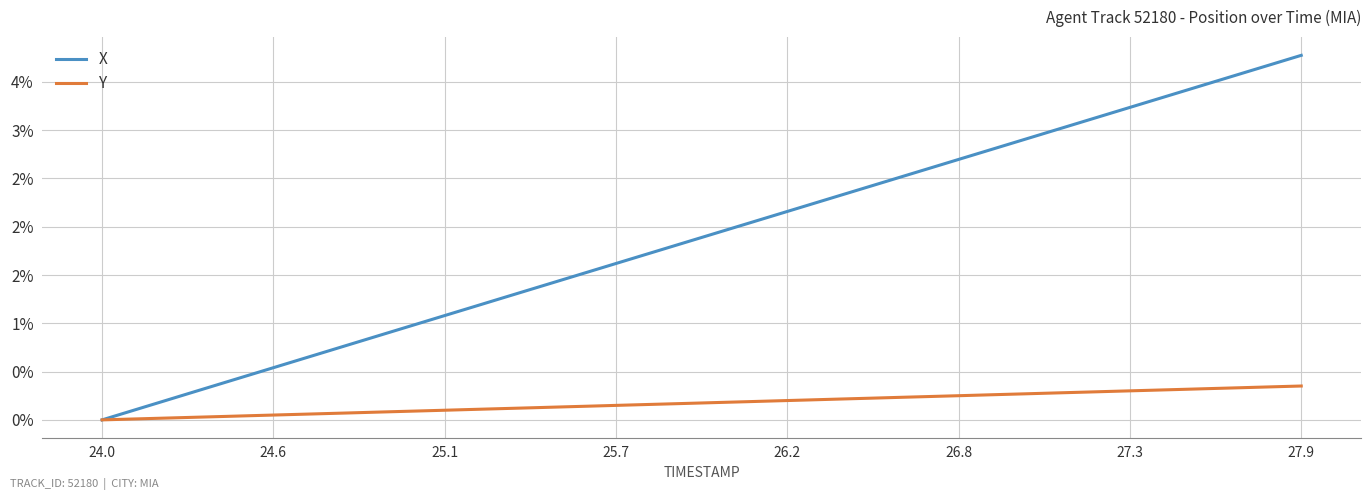

Does the chart have visible grid lines?

Yes